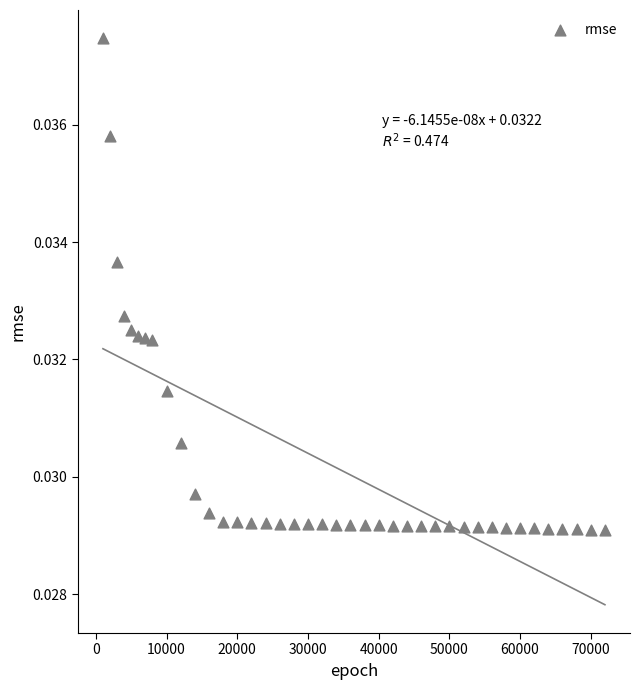

What is the range of X values (max minus min)?

71000.0